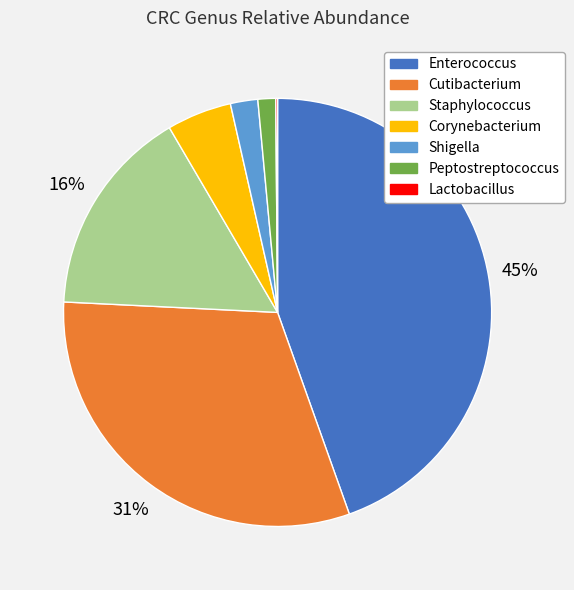

Combined, do Peptostreptococcus and Corynebacterium account for over 50%?

No